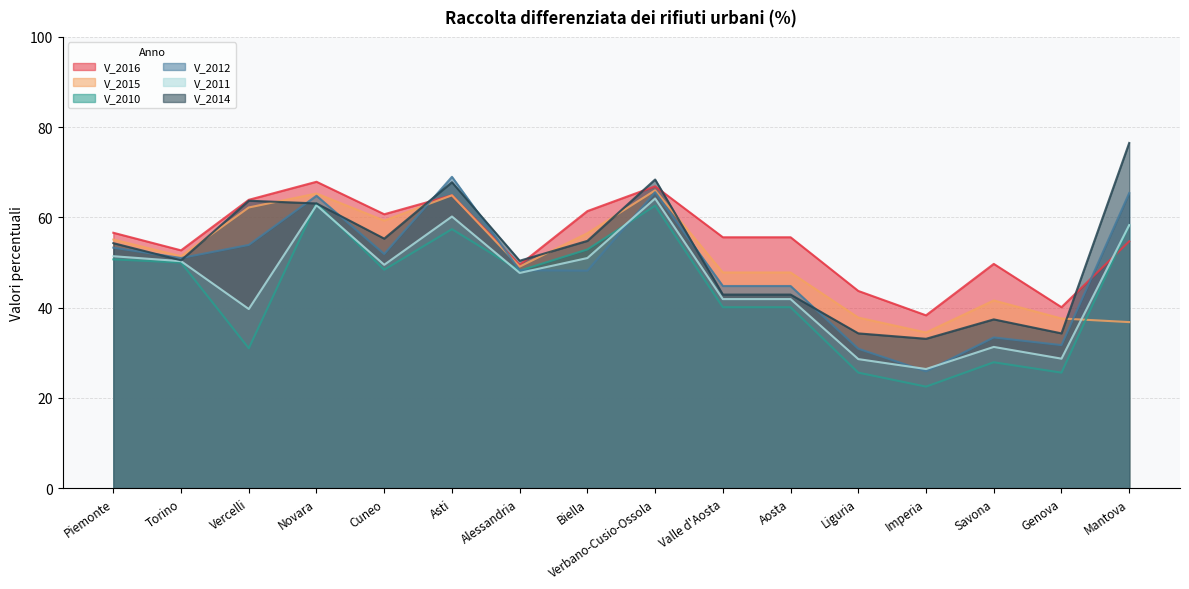

How many lines are shown in the chart?

6